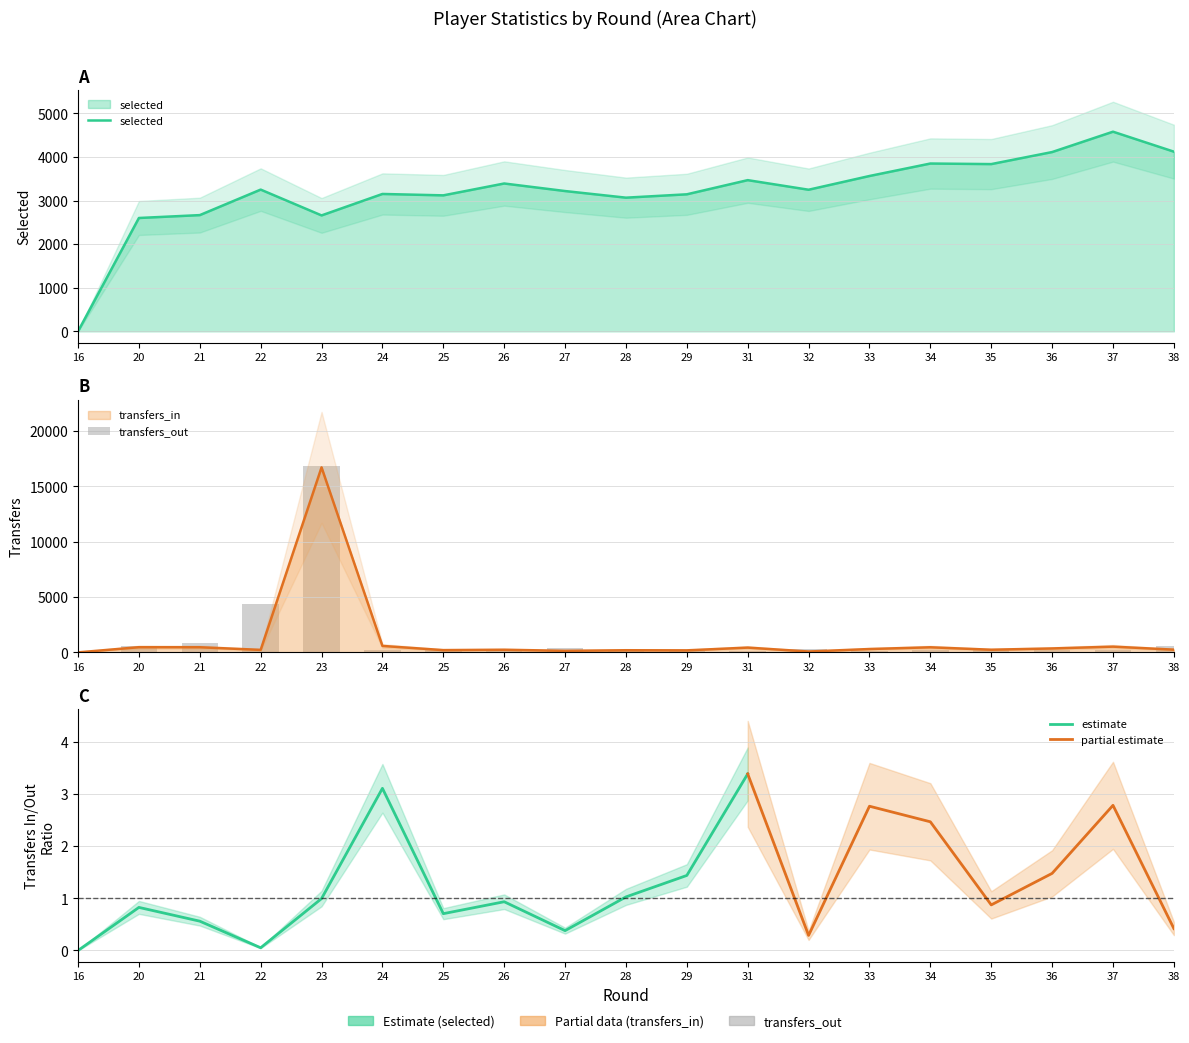

How many categories are shown in the chart?

19